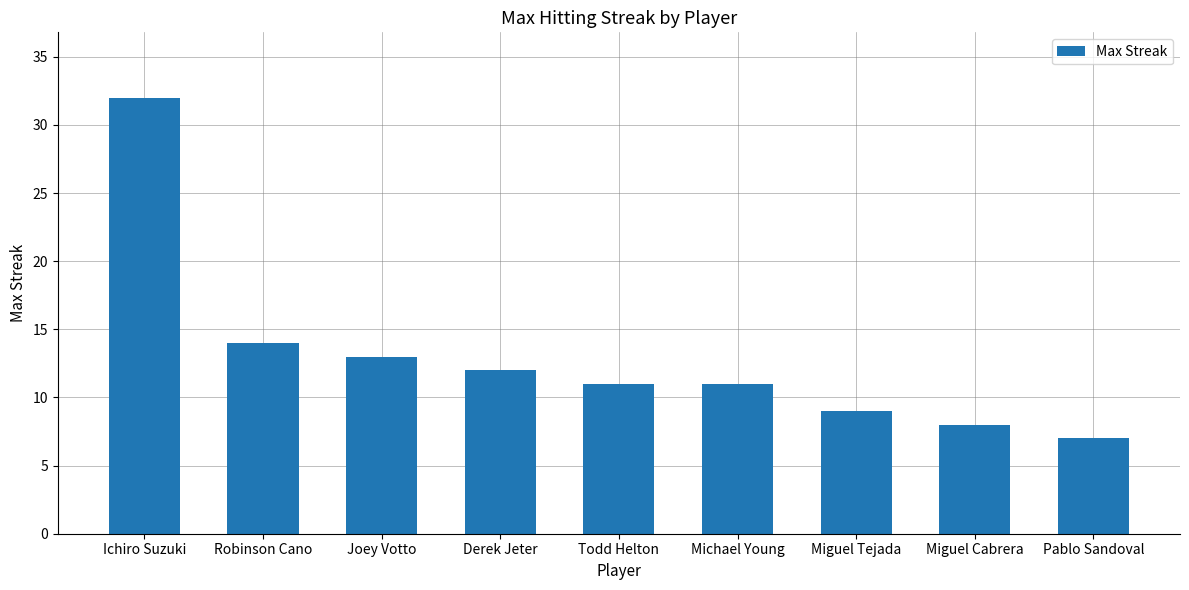

What is the difference between the values at Joey Votto and Michael Young?

2